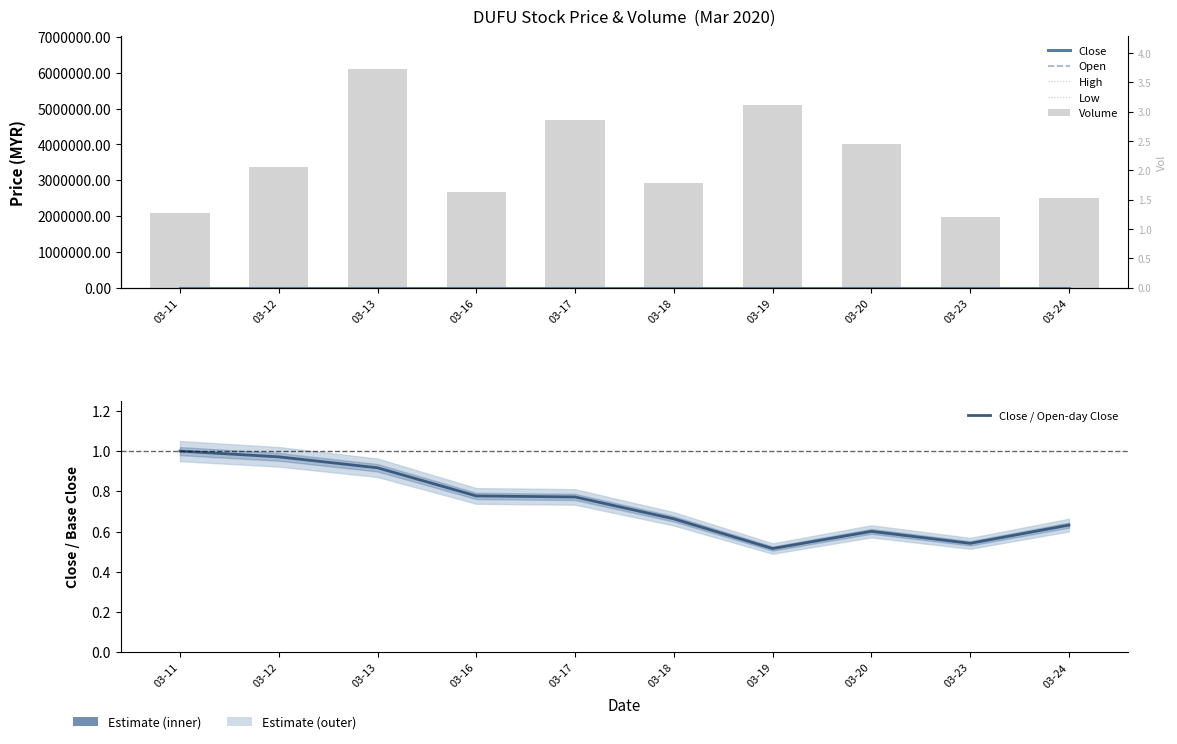

Which has a higher value, 03-24 or 03-23?

03-24